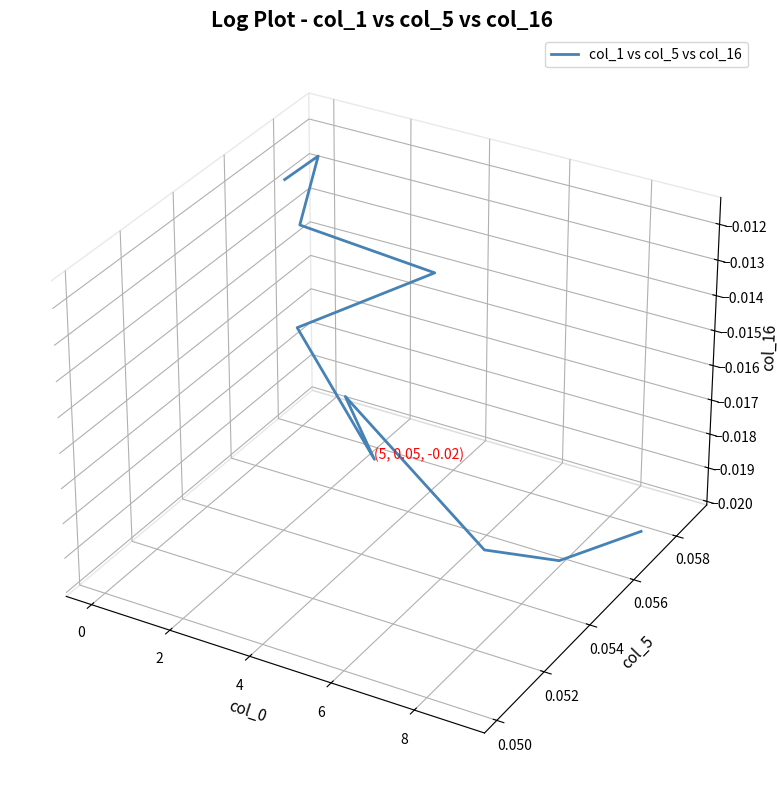

Which has a higher value, 8 or 8?

8